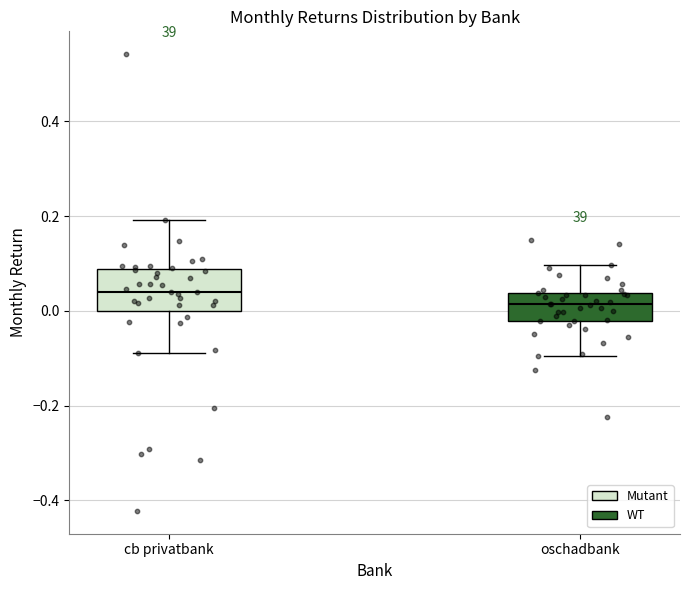

Which box is the tallest, from its lower edge to its upper edge?

cb privatbank